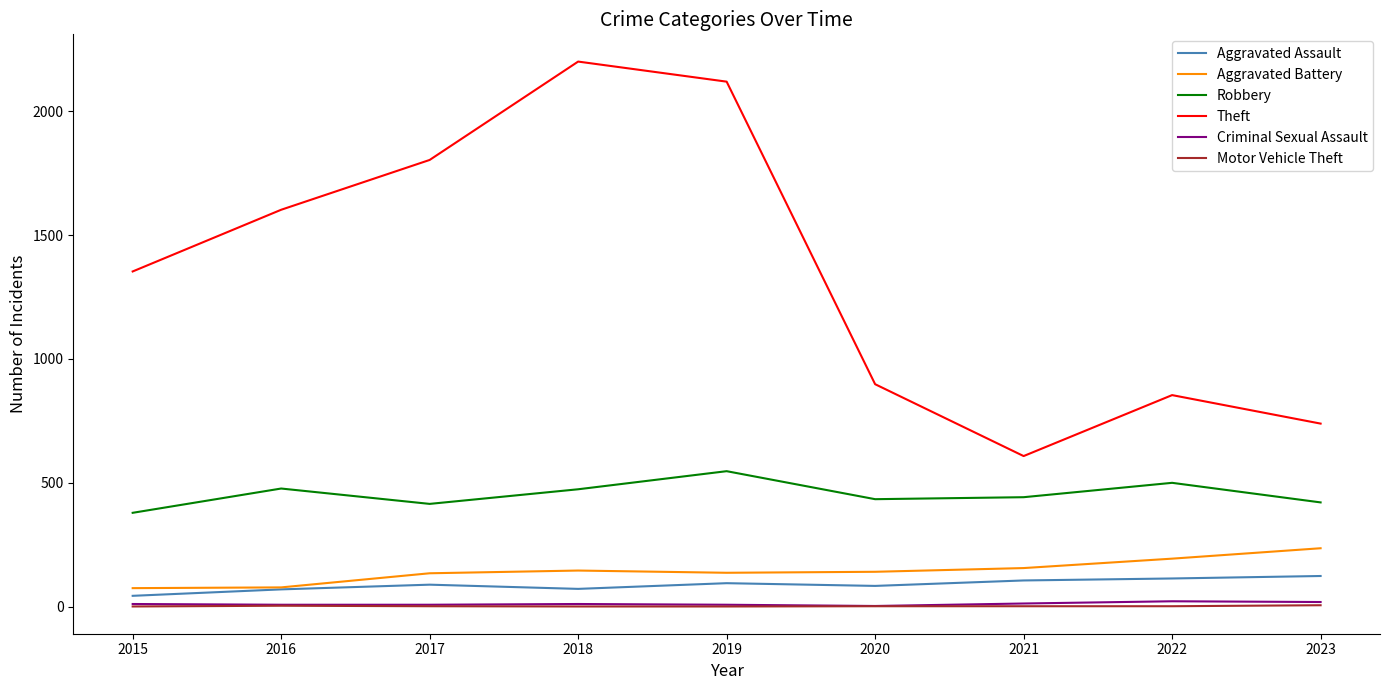

Which series has the largest range (max minus min)?

Theft